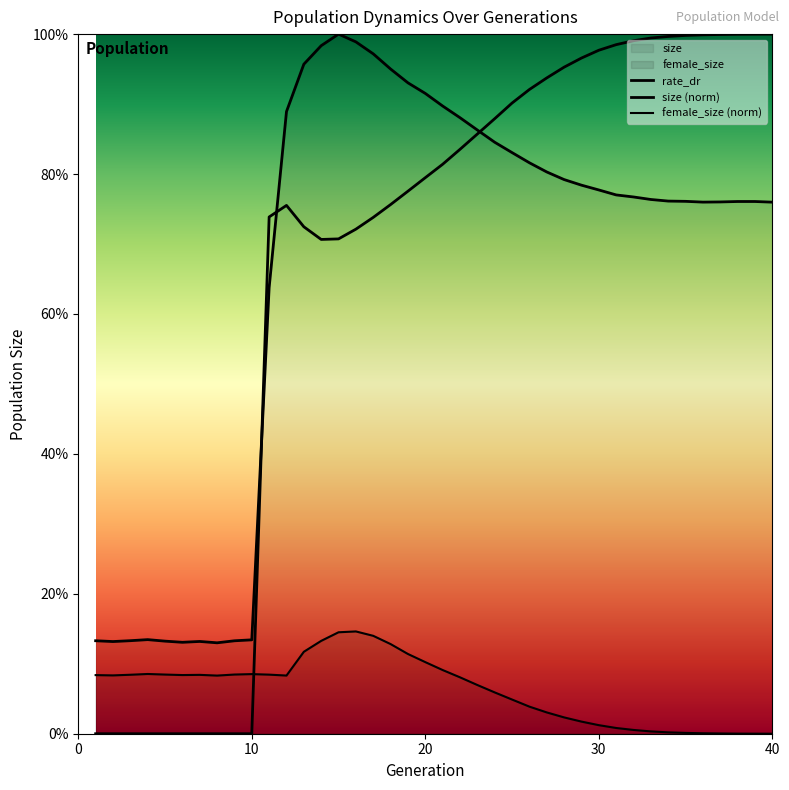

At how many categories does at least one series exceed 0?

40